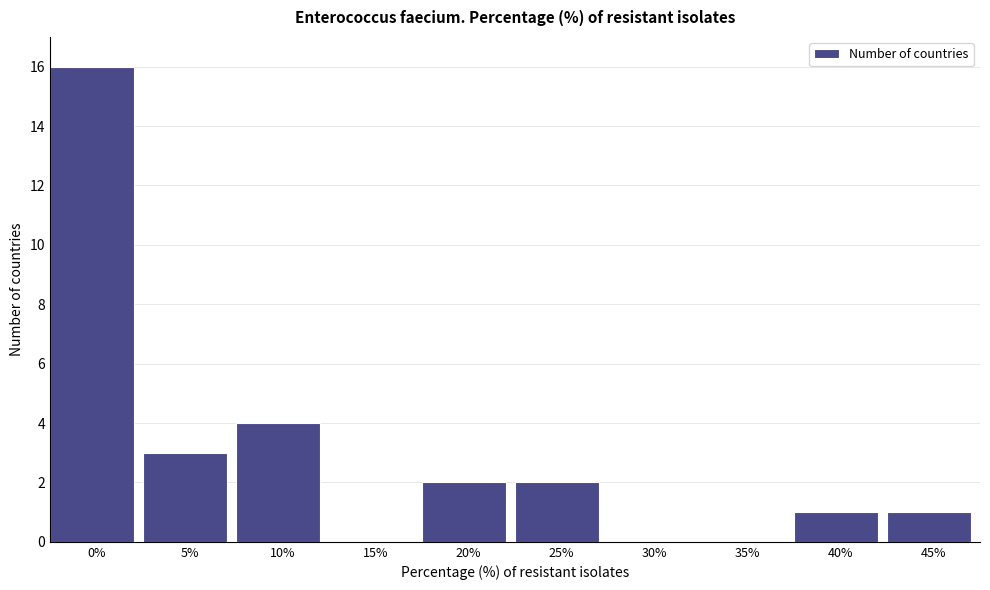

Reading right to left, list all the values displayed in this chart.

45%=1	40%=1	35%=0	30%=0	25%=2	20%=2	15%=0	10%=4	5%=3	0%=16